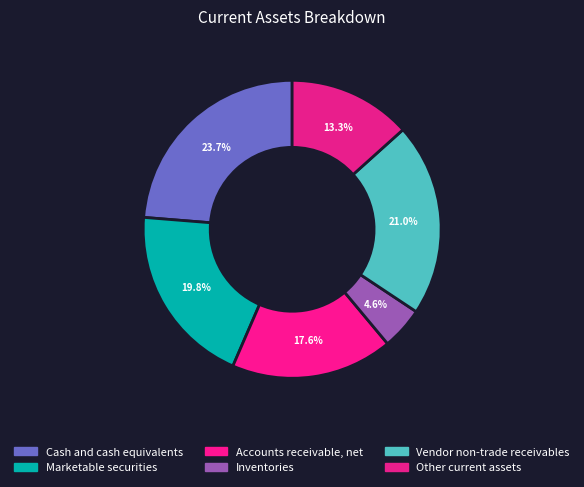

Does any single category account for the majority?

No